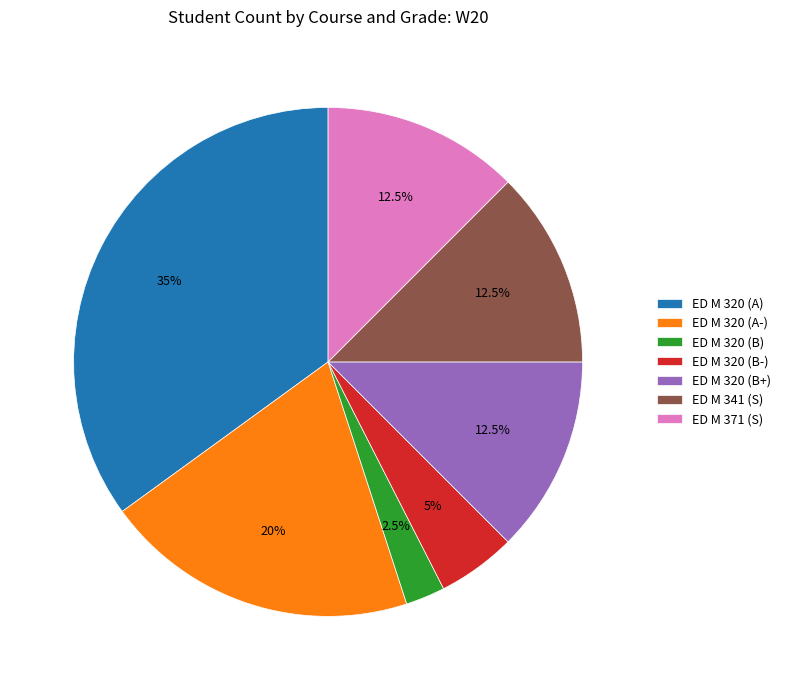

Does ED M 371 (S) account for over 50% of the chart?

No